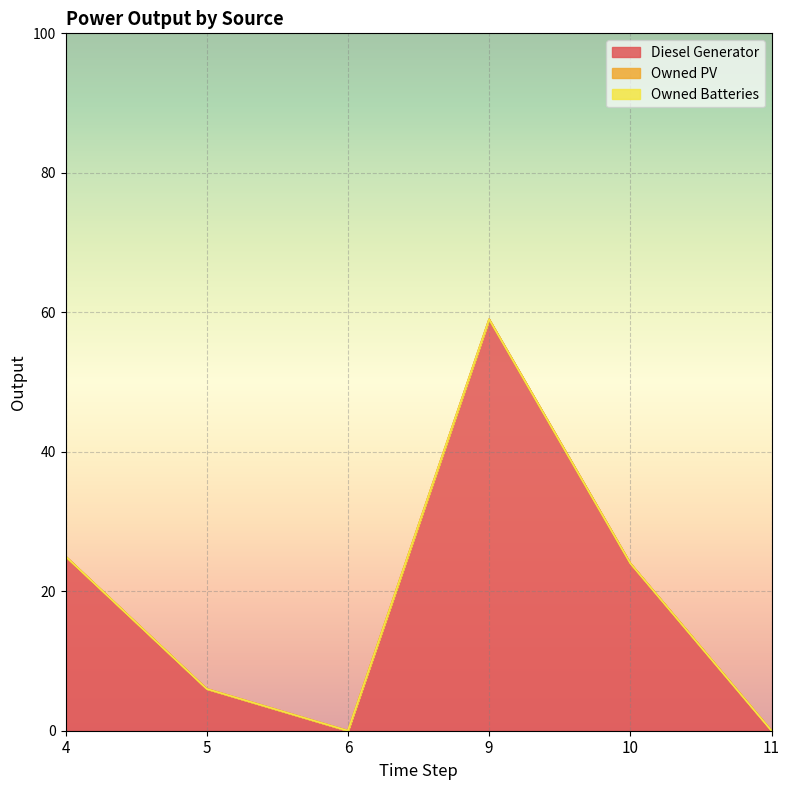

True or false: Diesel Generator has more than 0 interior local peaks.

True